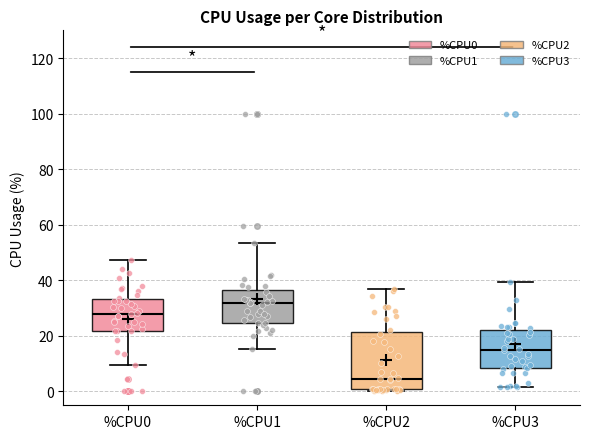

Which box's median line is the highest?

%CPU1